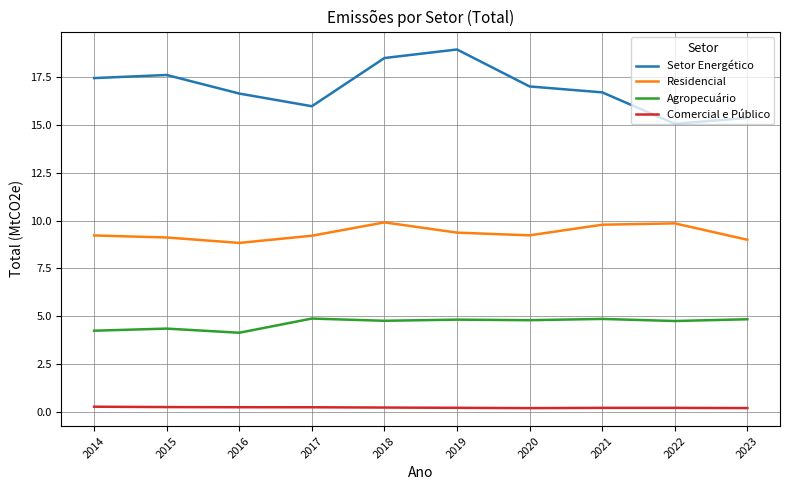

What is the sum of the Agropecuário values at 2021 and 2019?

9.7